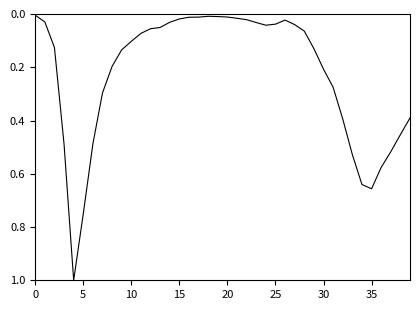

What is the difference between the maximum and minimum values?

1.0